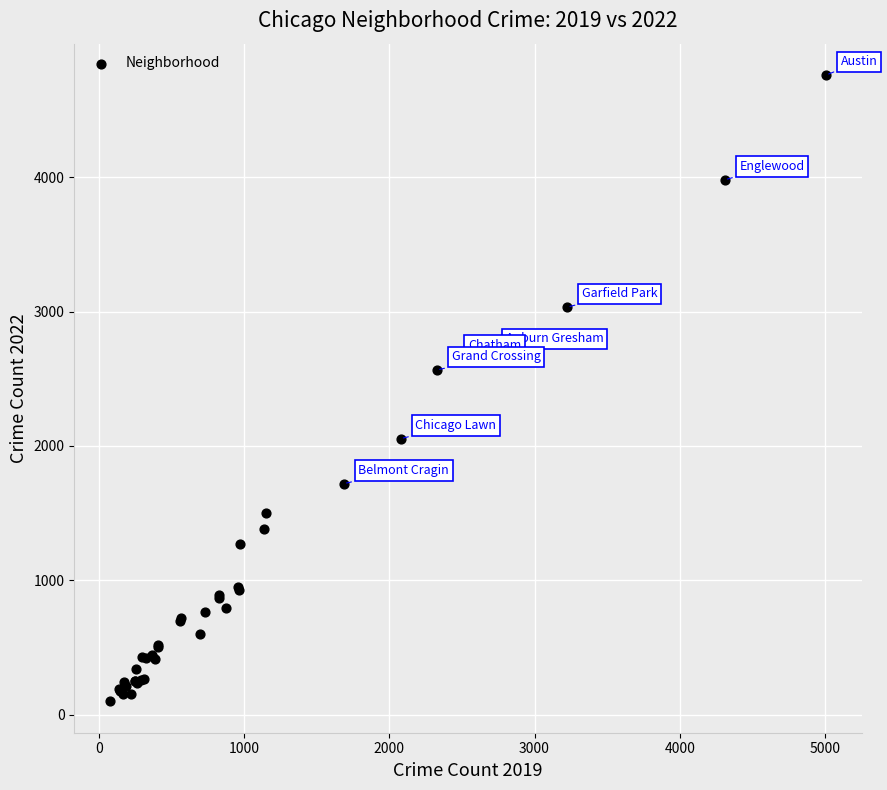

What Y value in the scatter plot is closest to 2430?

2566